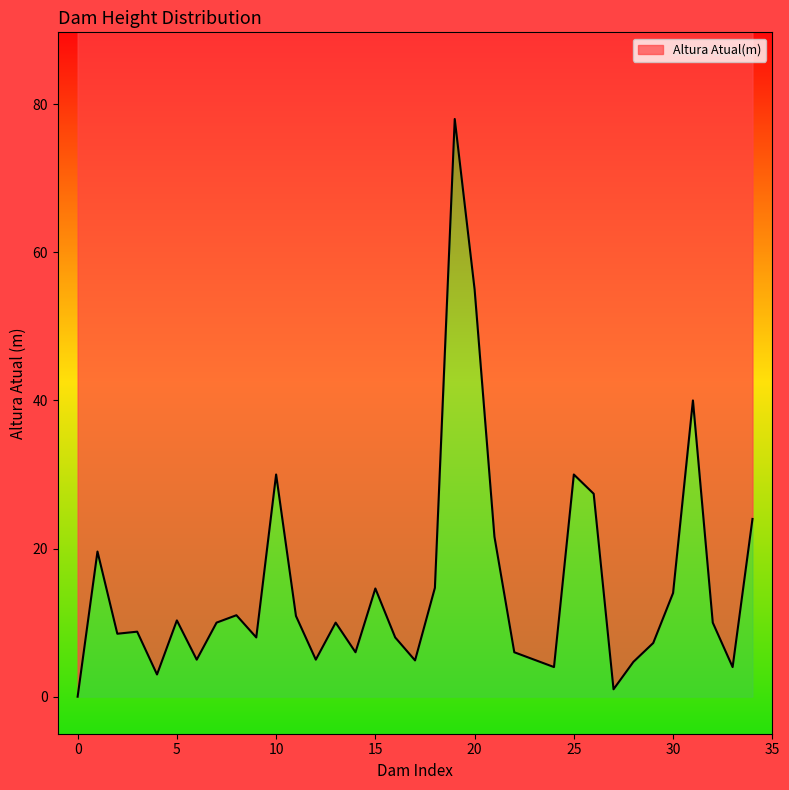

List the labels in order of value, largest first.

19, 20, 31, 10, 25, 26, 34, 21, 1, 18, 15, 30, 8, 11, 5, 7, 13, 32, 3, 2, 9, 16, 29, 14, 22, 6, 12, 23, 17, 28, 24, 33, 4, 27, 0